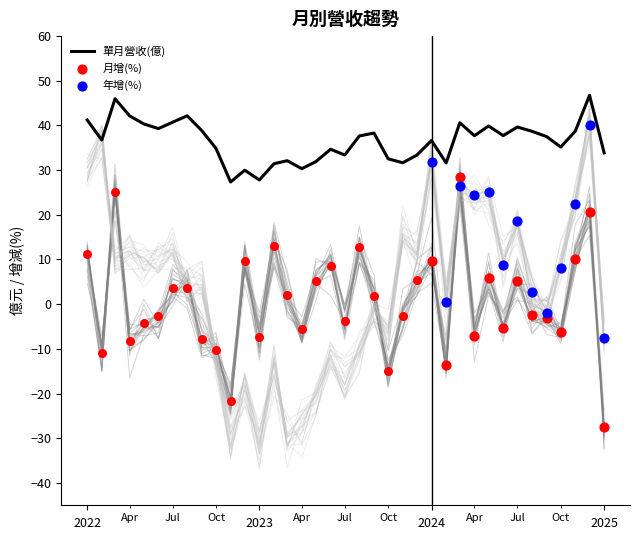

Which series has the largest total across all categories?

單月營收